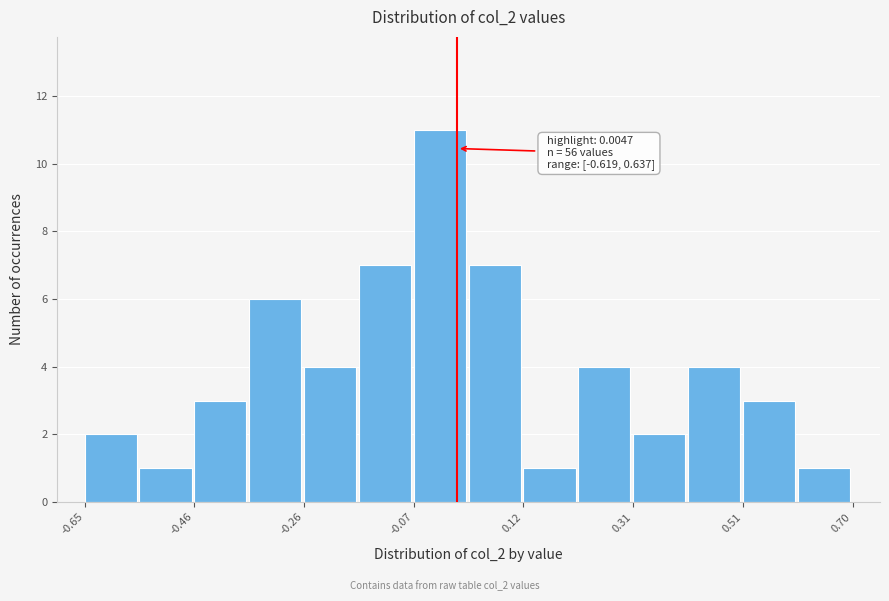

Which range on the x-axis has the tallest bar?

-0.08 to 0.02